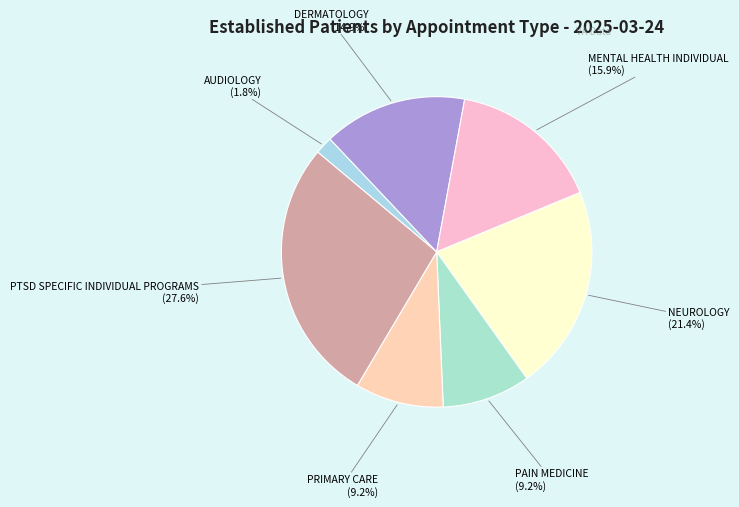

To the nearest percent, what is the combined percentage of PAIN MEDICINE and PTSD SPECIFIC INDIVIDUAL PROGRAMS?

37%